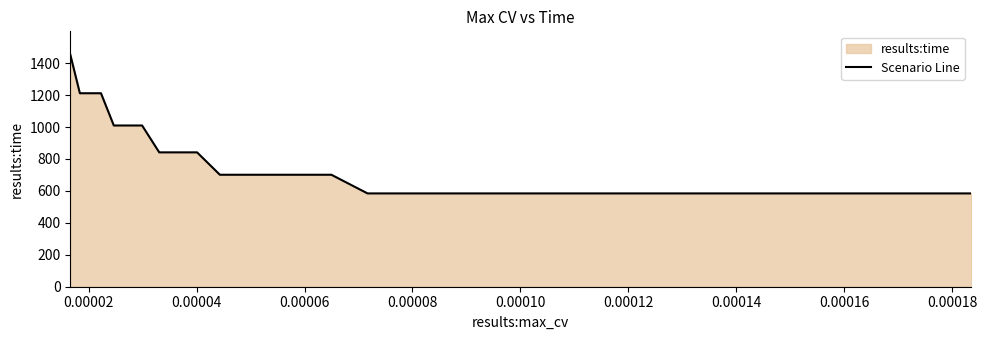

What is the greatest value displayed?

1453.7